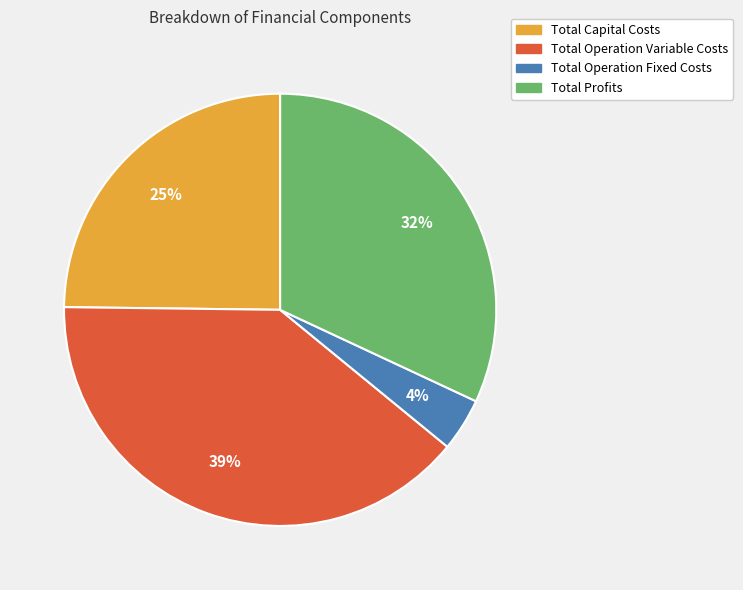

Combined, do Total Profits and Total Operation Fixed Costs account for over 50%?

No